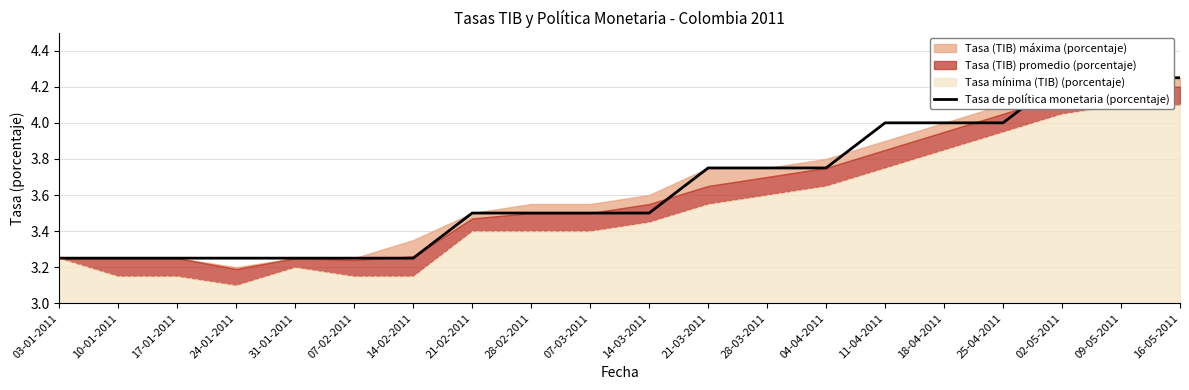

What is the label of the 1st point from the right?

16-05-2011